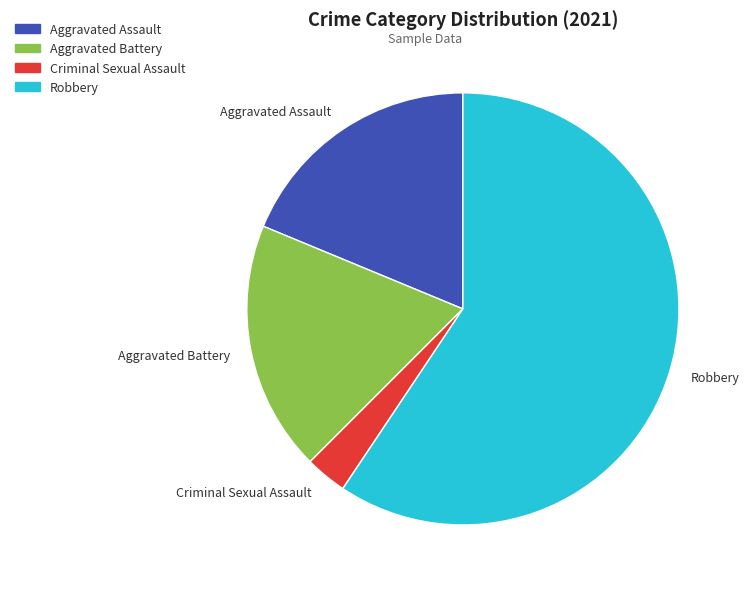

Between Robbery and Aggravated Battery, which is larger?

Robbery